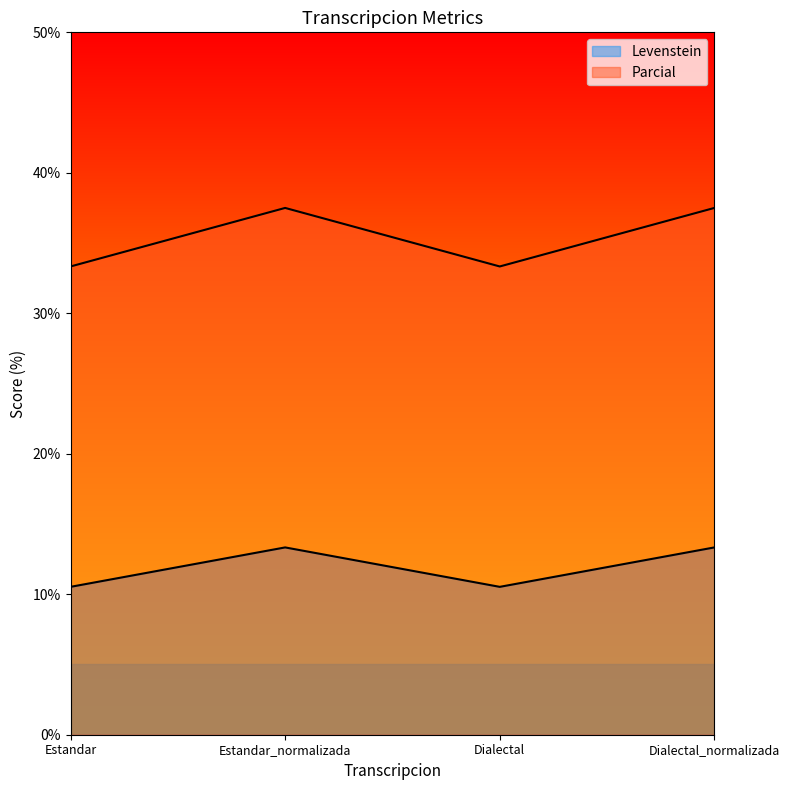

What is the value of the Levenstein point at the 4th from the left?

13.3